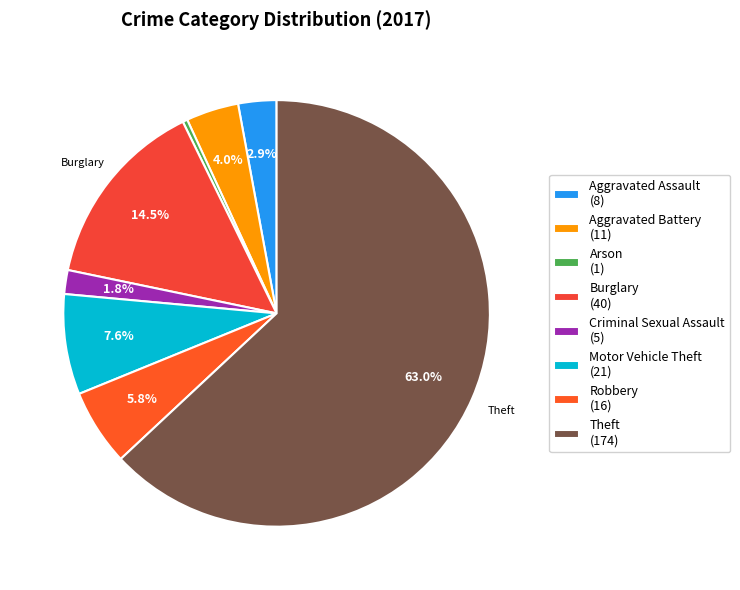

What is the largest slice in the pie chart?

Theft